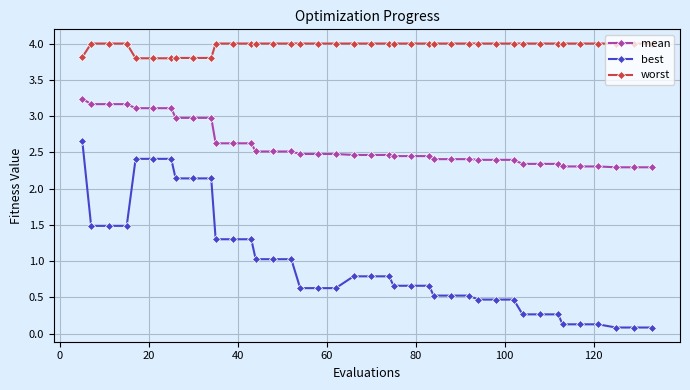

Which series has the largest total across all categories?

worst